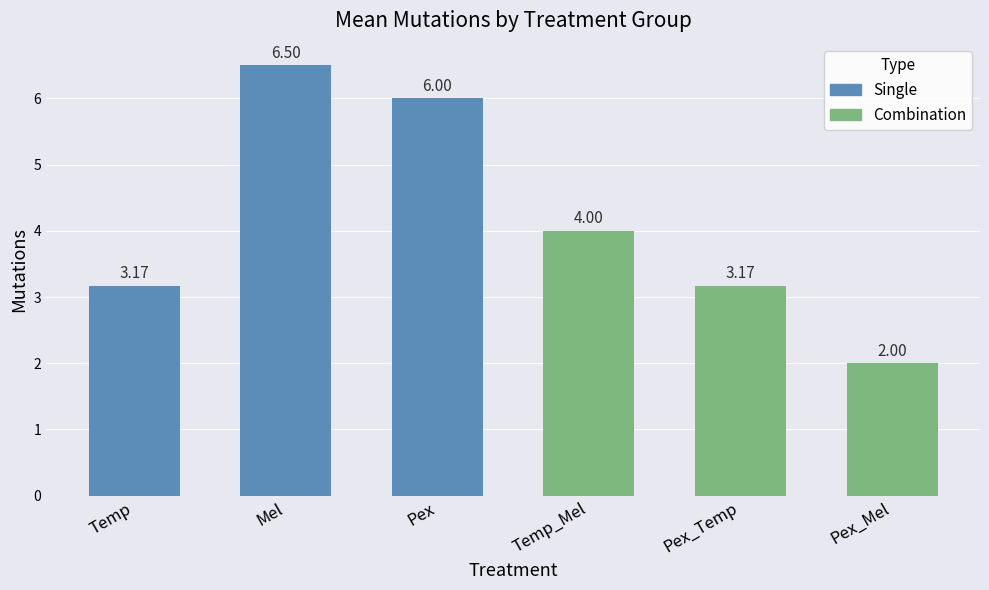

Between Pex_Temp and Pex, which is larger?

Pex